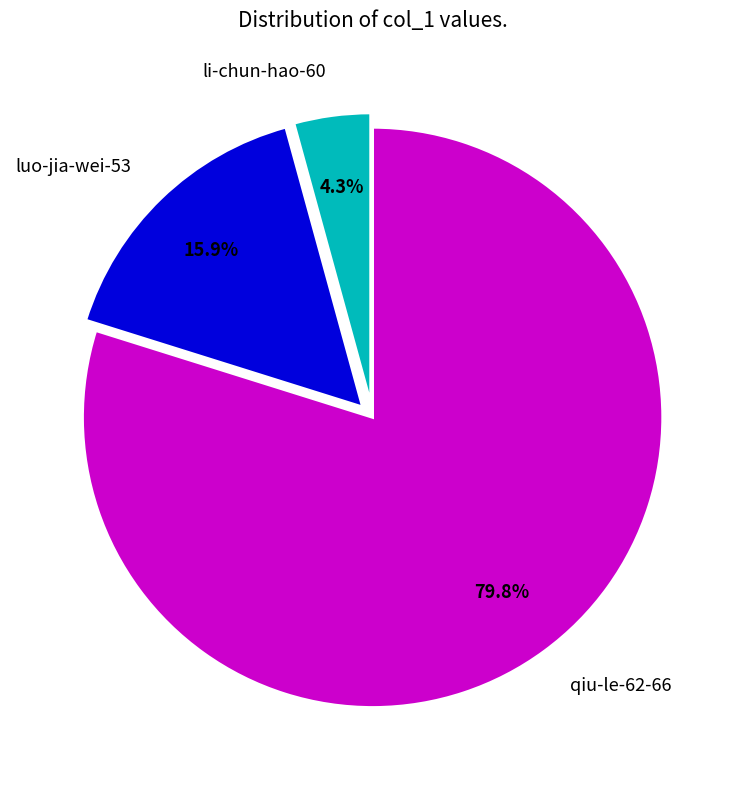

Count the number of slices in the pie.

3